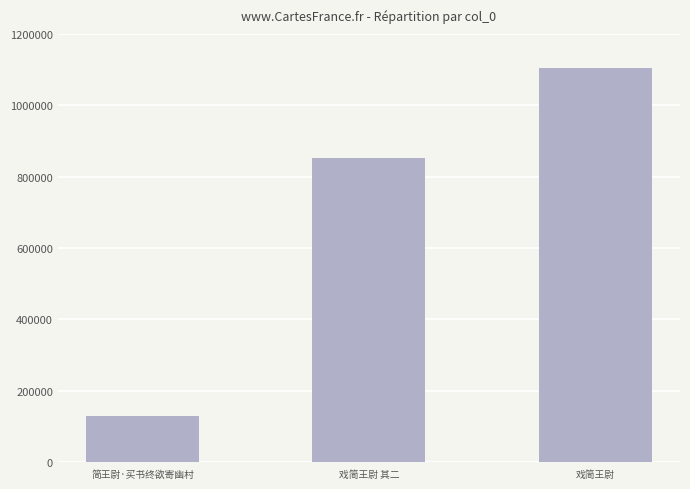

Which has a higher value, 戏简王尉 or 简王尉·买书终欲寄幽村?

戏简王尉